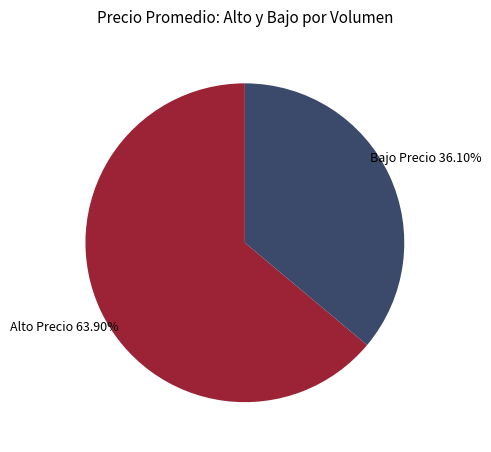

Which category accounts for the majority?

Alto Precio